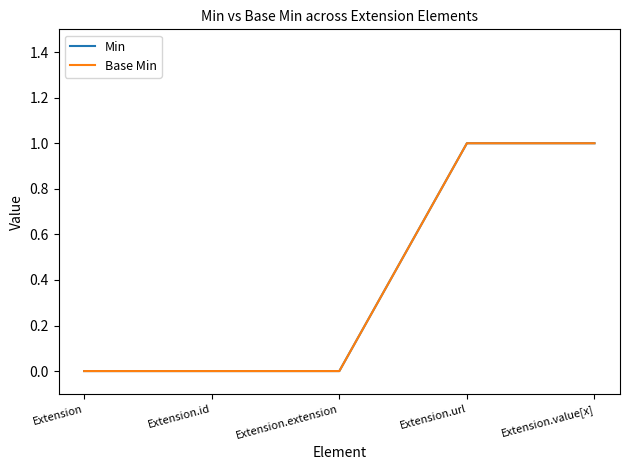

At which label is Base Min closest to 0?

Extension